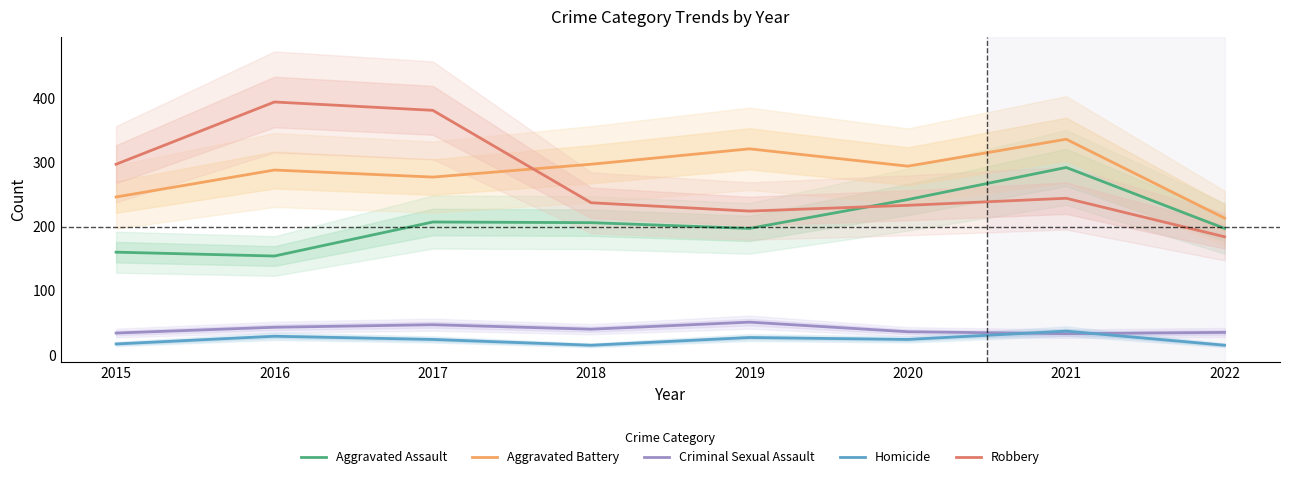

Between 2016 and 2019, which is larger?

2019